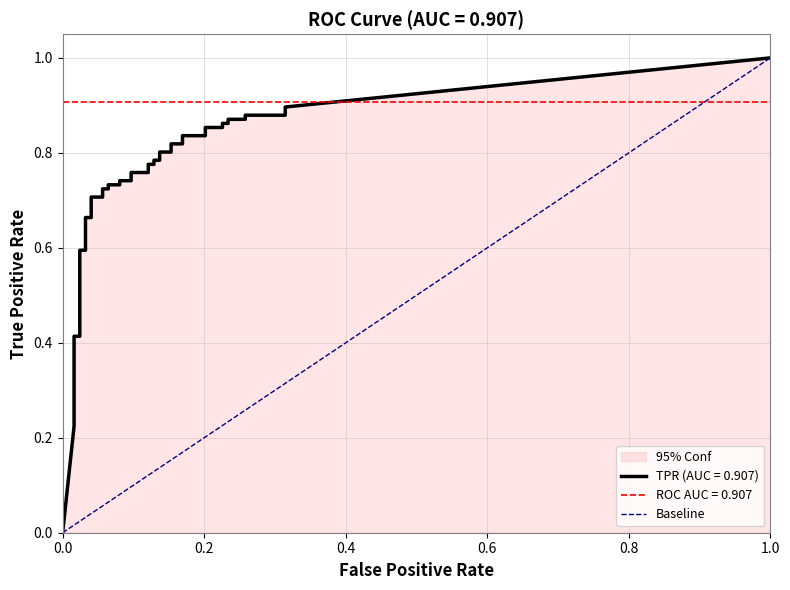

Does the chart display data point markers on the line(s)?

No